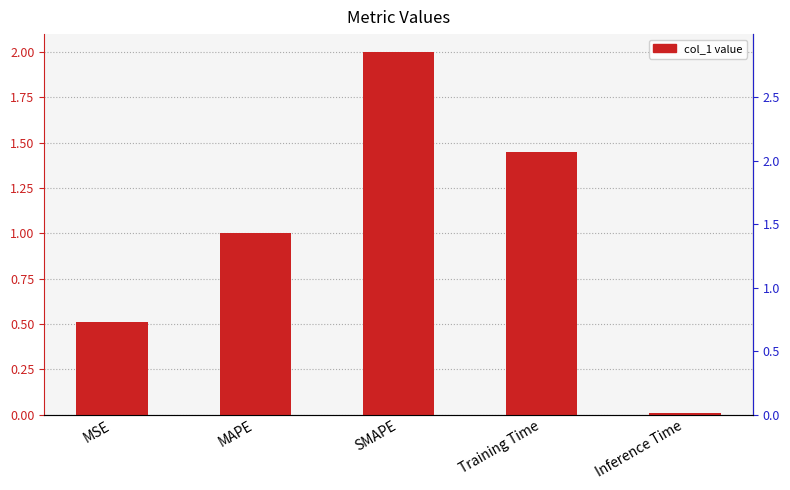

What is the greatest value displayed?

2.0